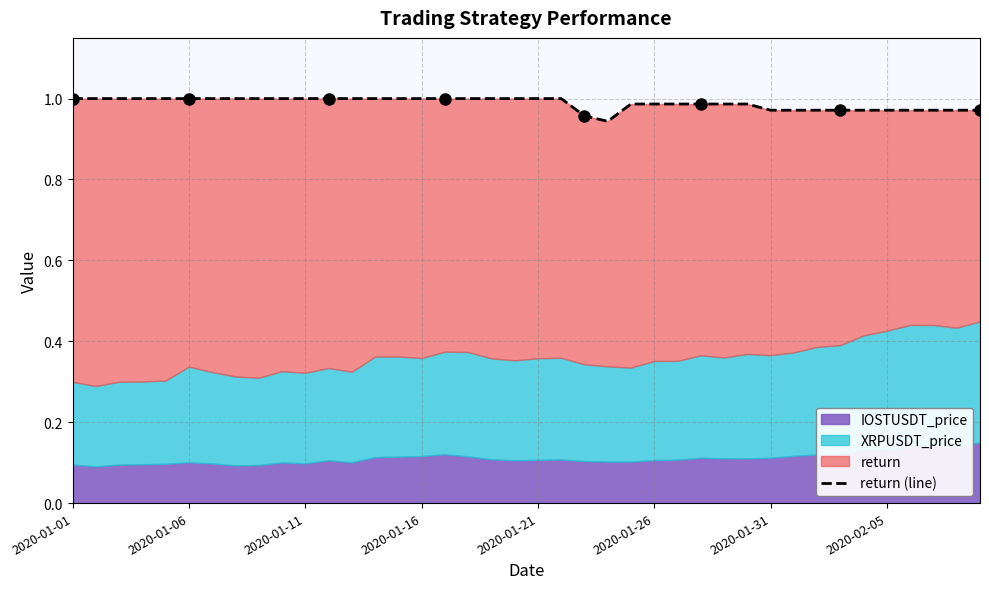

What is the approximate value at 2020-02-05?

1.0